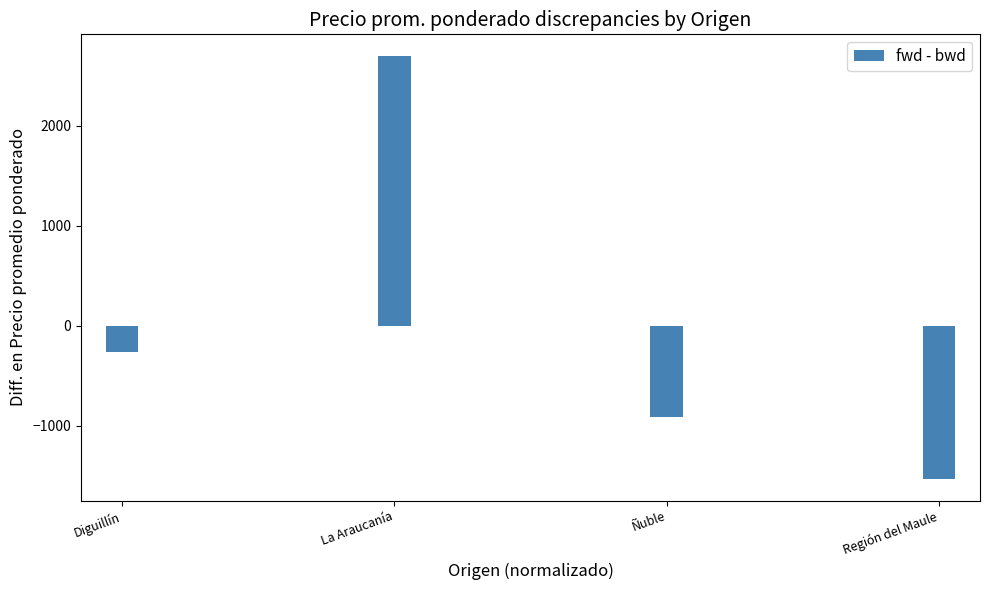

List the labels in order of value, largest first.

La Araucanía, Diguillín, Ñuble, Región del Maule